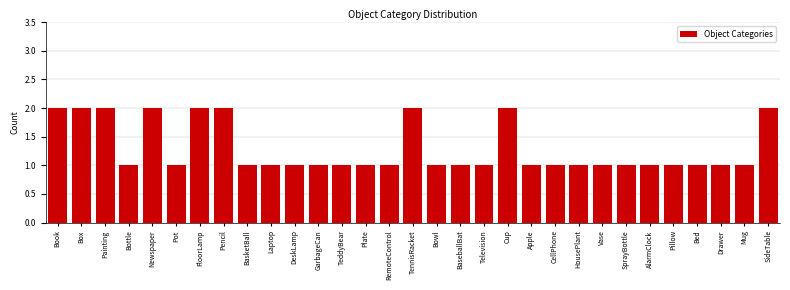

Which has a higher value, Vase or Box?

Box